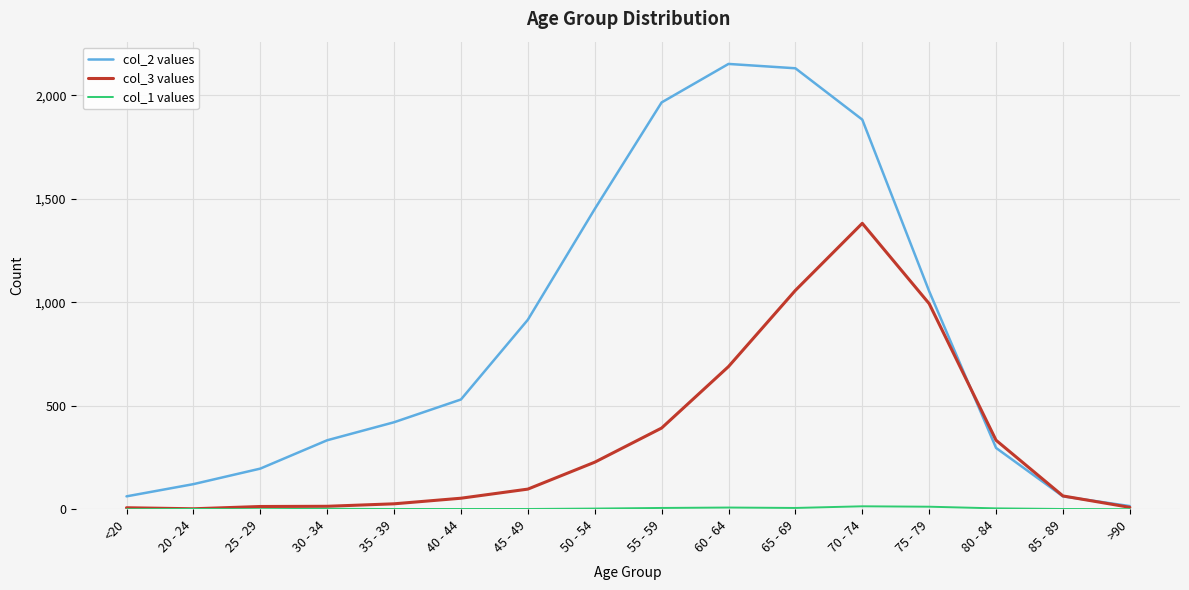

Which series has the largest total across all categories?

col_2 values